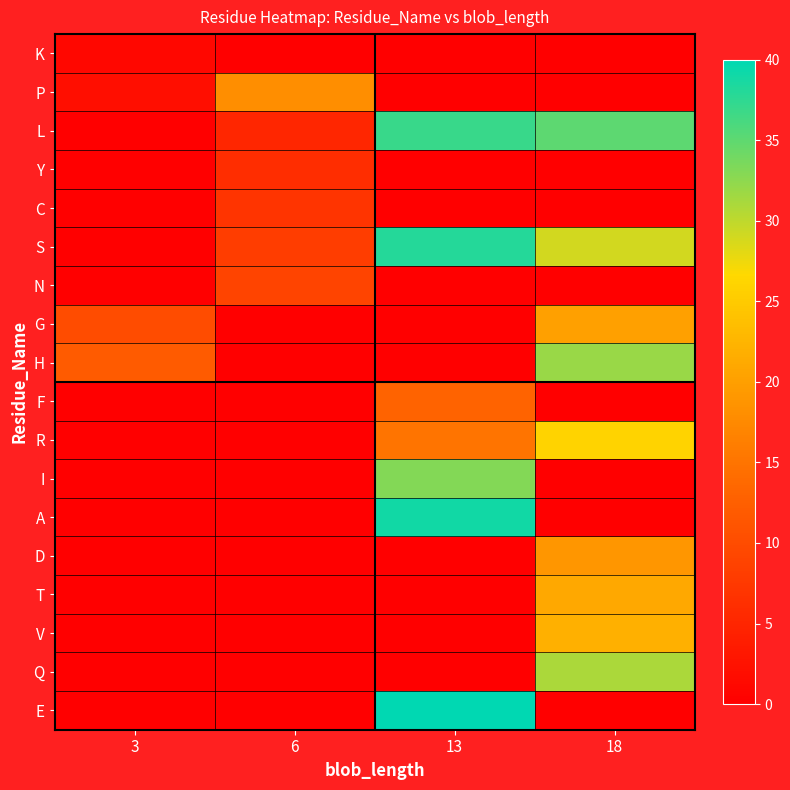

What is the greatest value displayed?

40